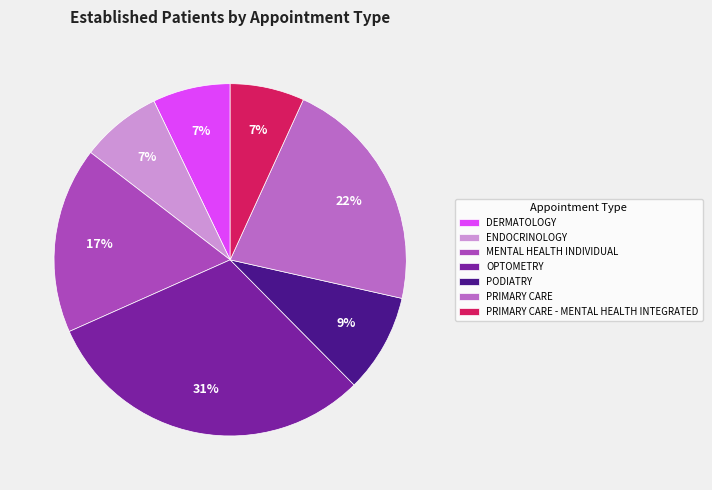

Count the number of slices in the pie.

7